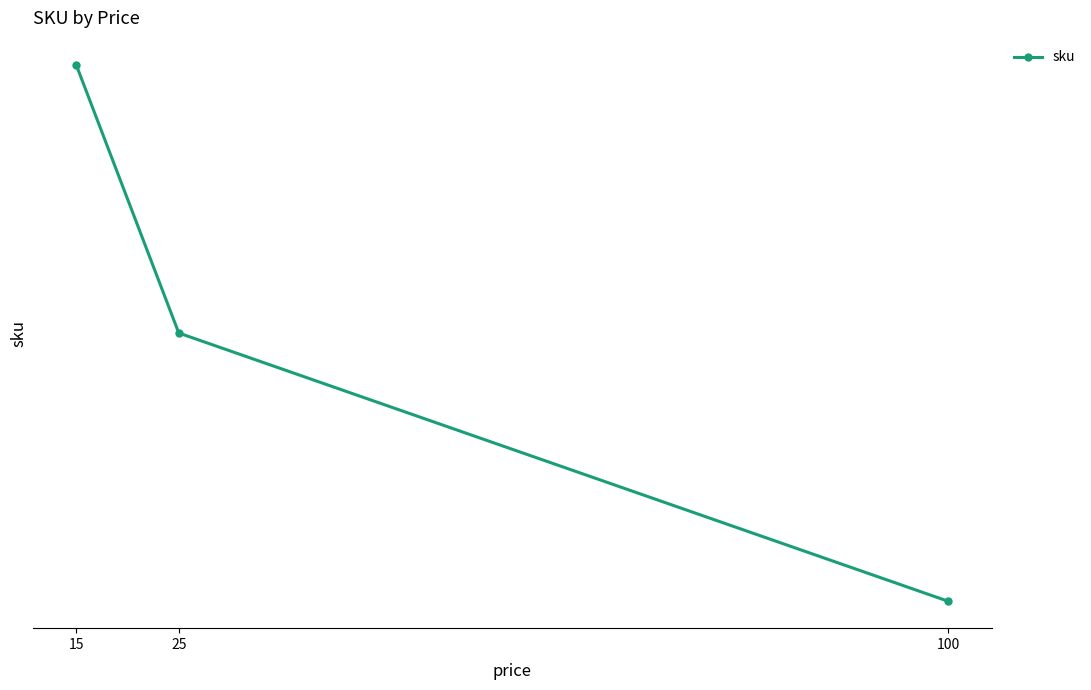

Reading left to right, list all the values displayed in this chart.

100=55985	25=55986	15=55987